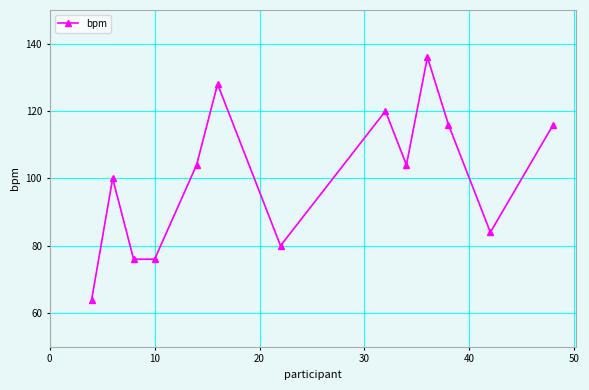

True or false: the data has more than 1 interior local peaks.

True